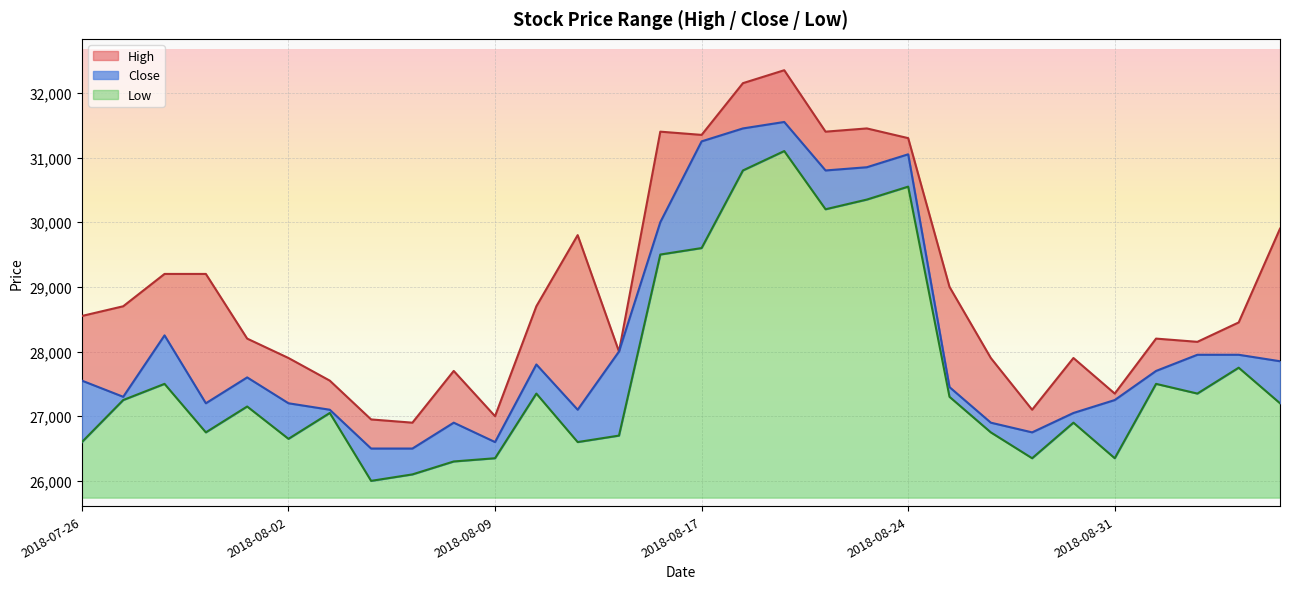

What is the total value across all series at 2018-08-14?

82700